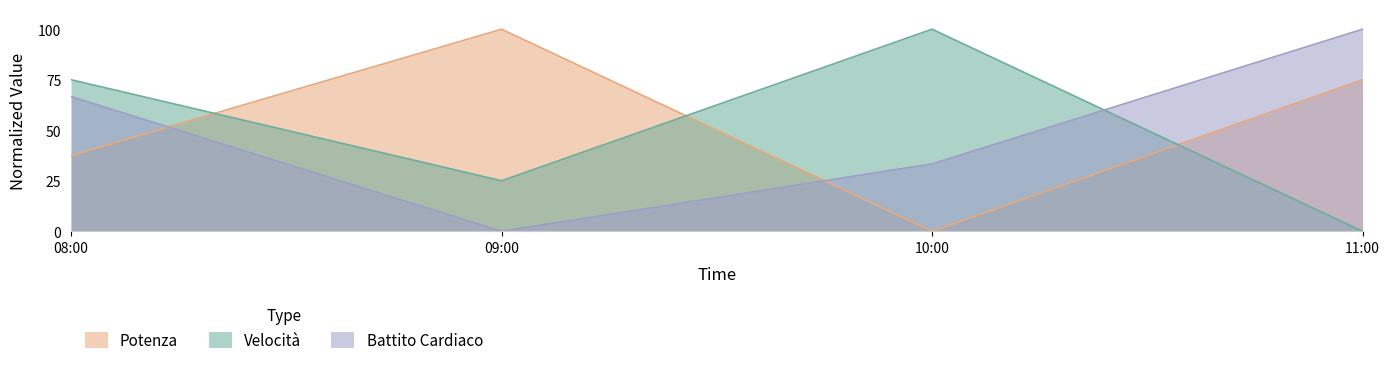

What is the total value across all series at 11:00?

175.0